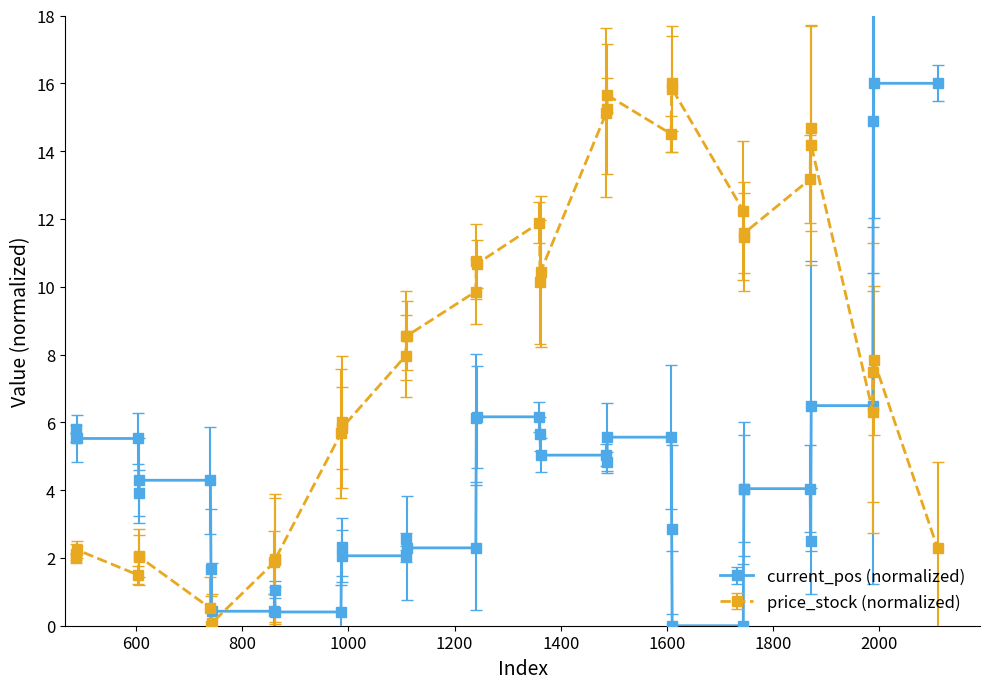

True or false: current_pos (normalized) and price_stock (normalized) cross at least once.

True